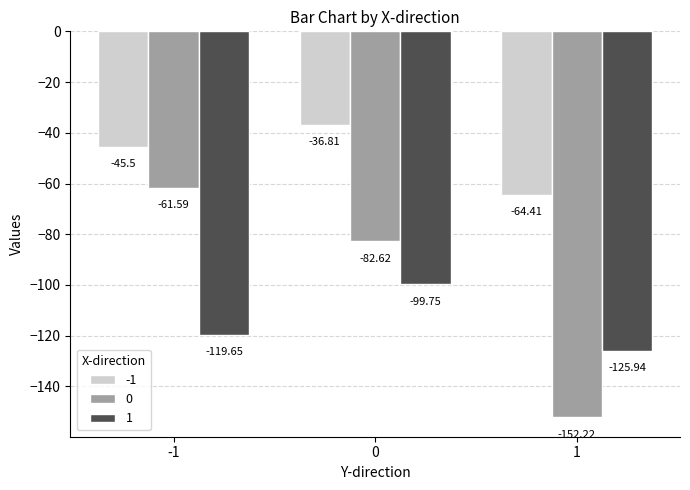

Are the bars horizontal?

No